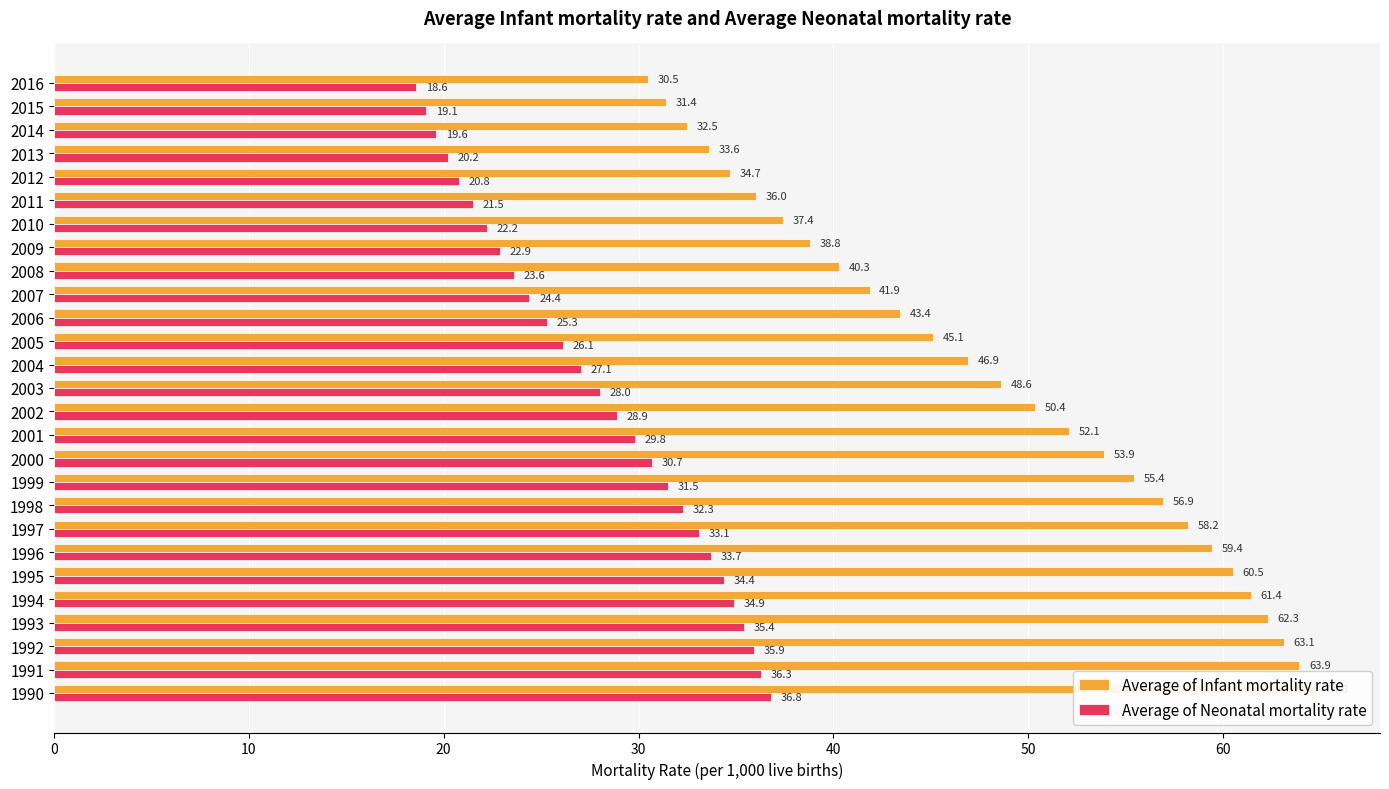

How many distinct data groups are displayed?

2